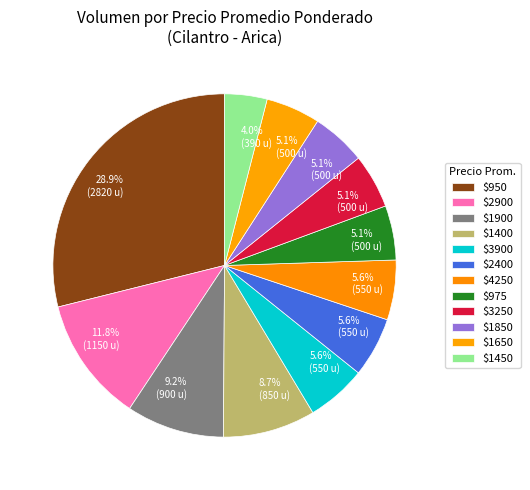

Is there any slice that represents more than half of the pie?

No